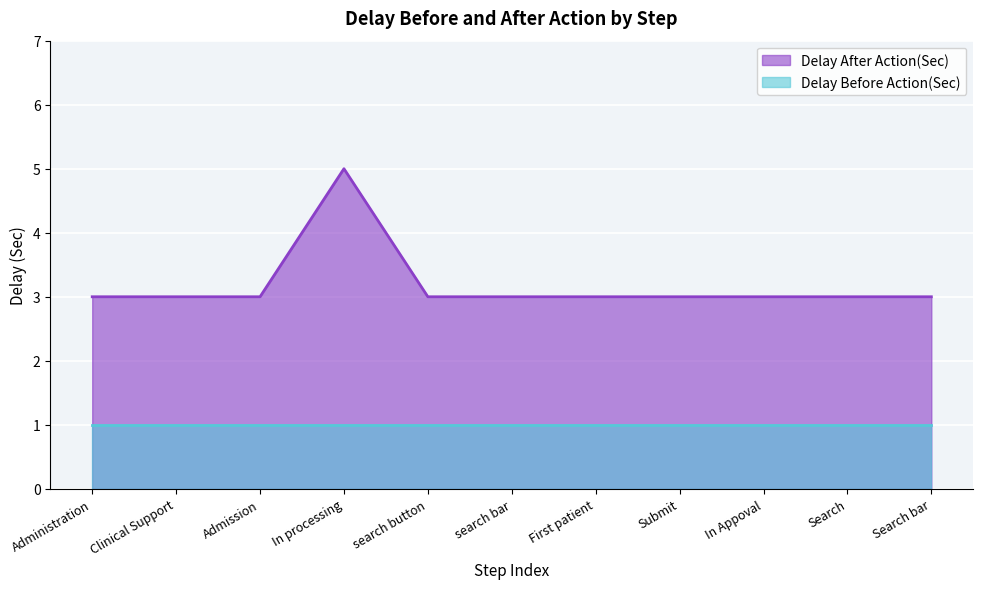

How many lines are shown in the chart?

2